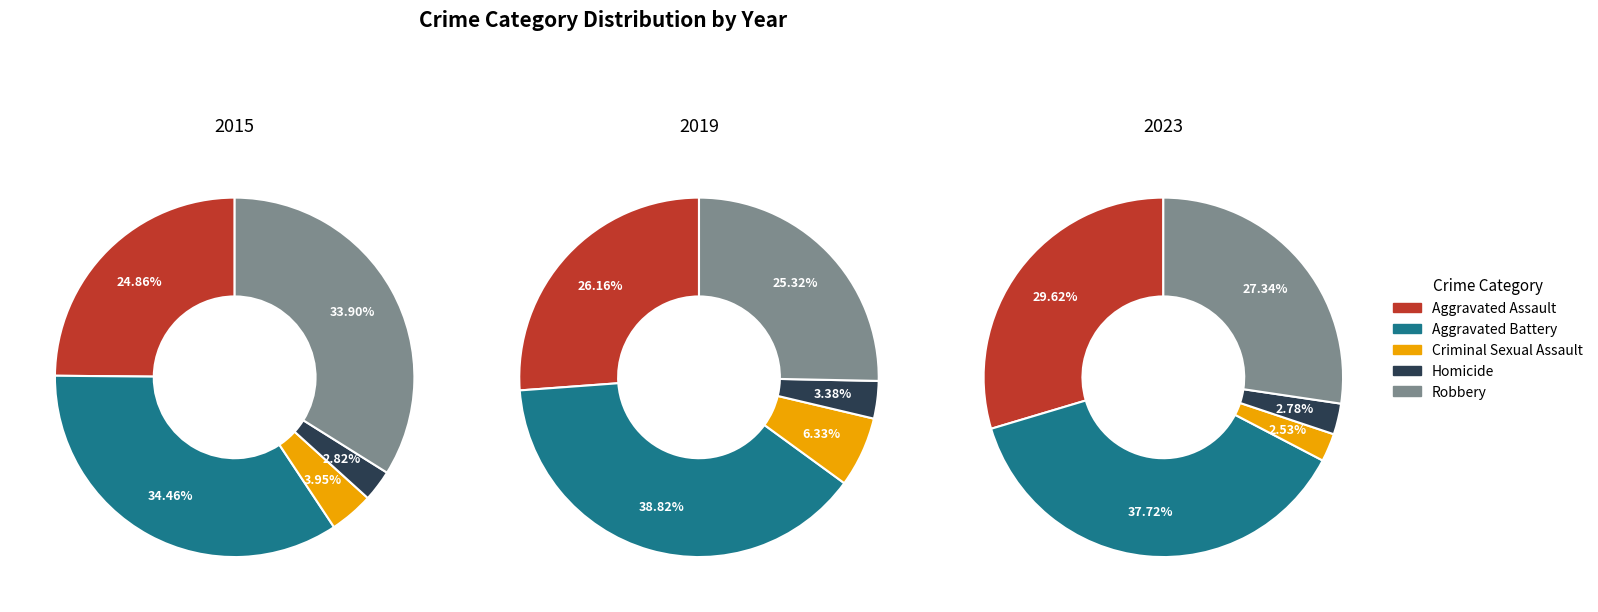

To the nearest percent, what is the combined percentage of Robbery and Criminal Sexual Assault?

32%